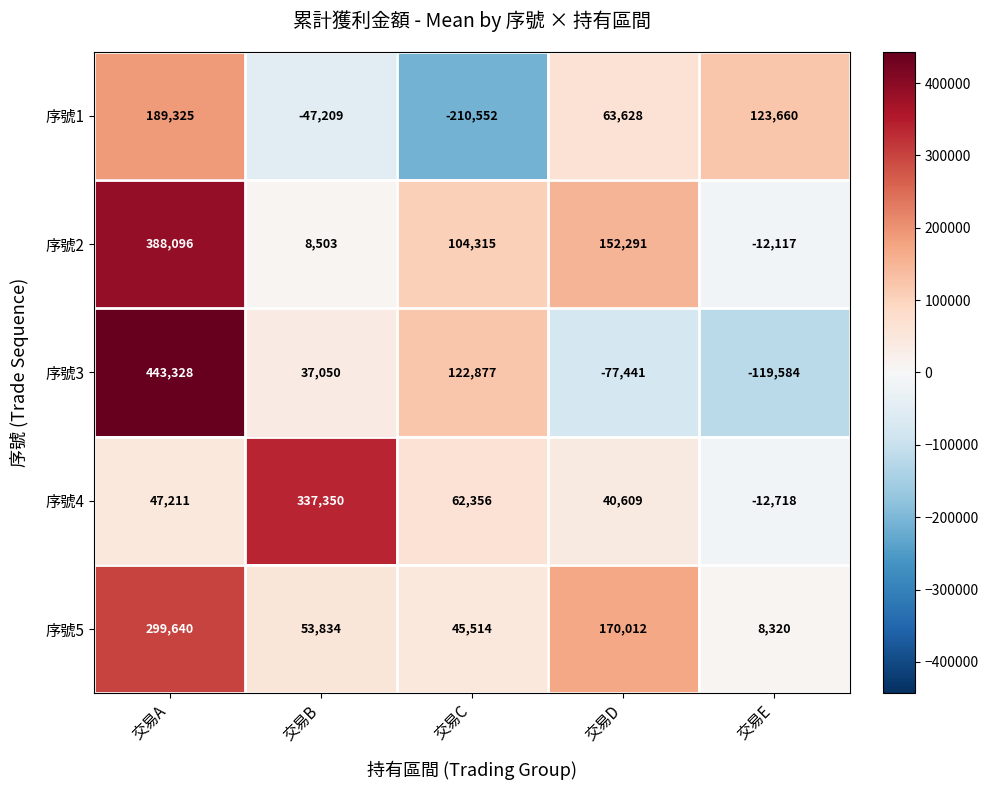

How many data points in 序號4 are less than 47211?

2